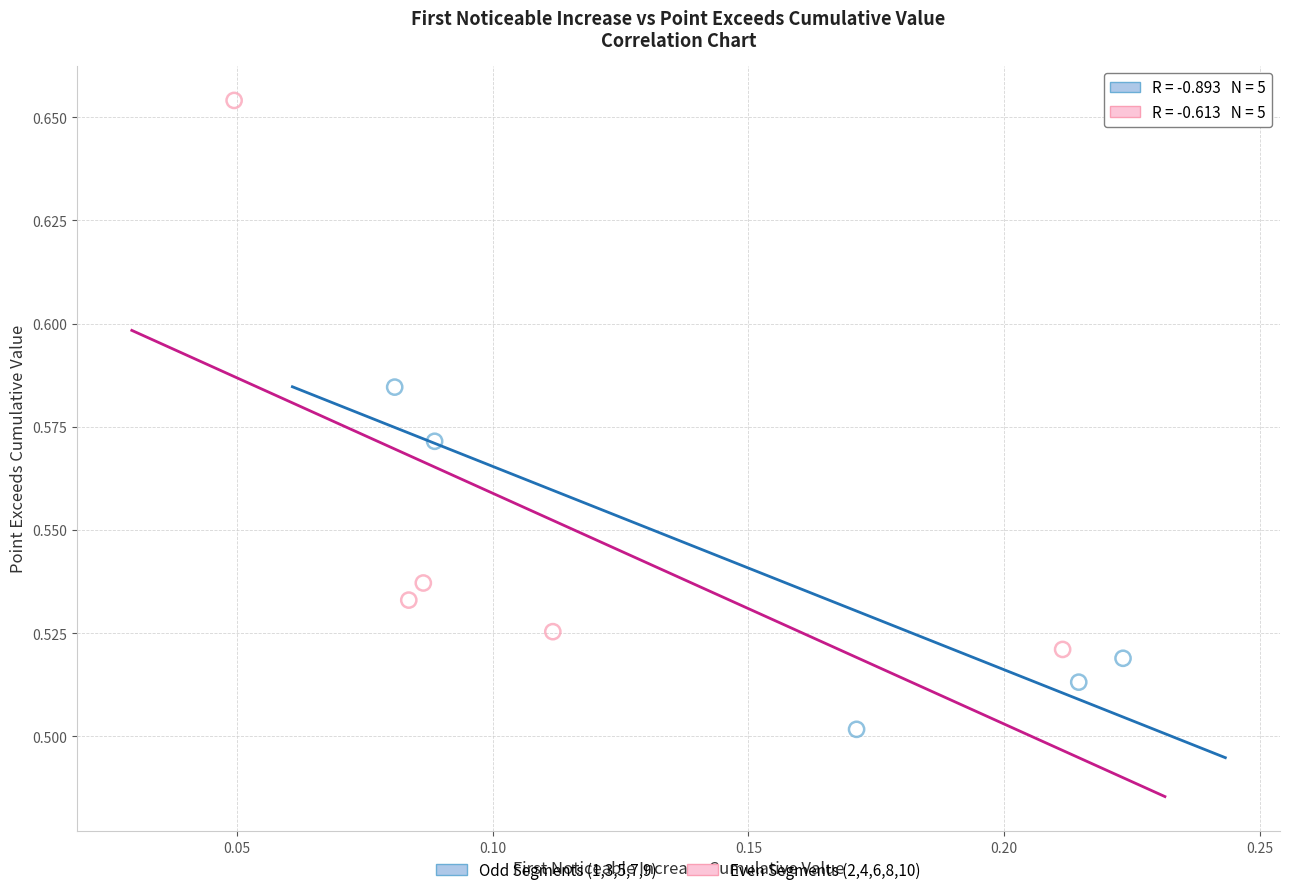

Which series contains the highest Y value?

Even Segments (2,4,6,8,10)